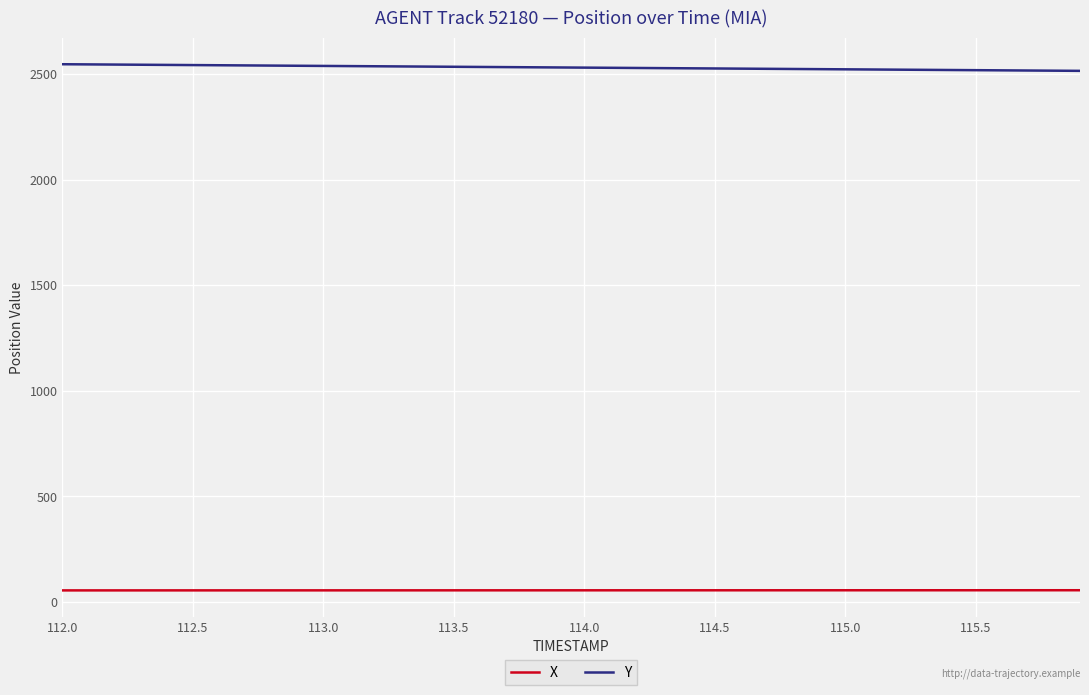

How many series are shown in this chart?

2